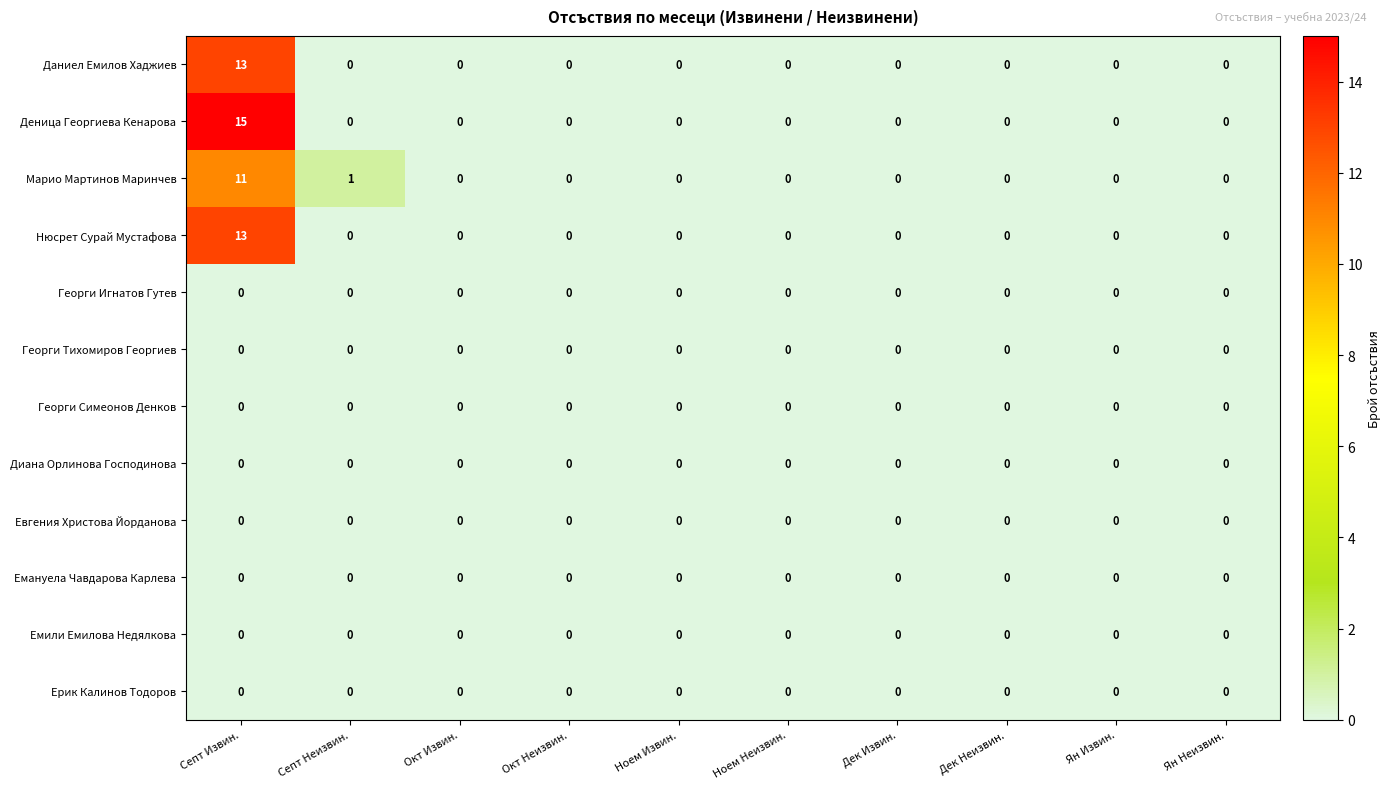

Which series has the largest total across all categories?

Деница Георгиева Кенарова